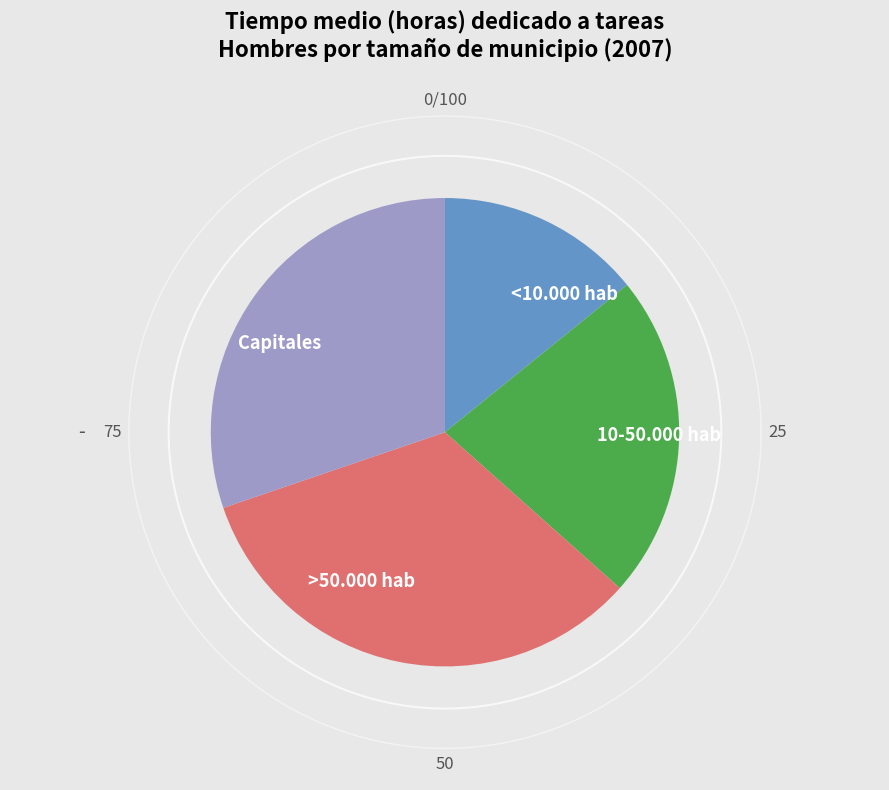

Does 10-50.000 hab account for over 50% of the chart?

No